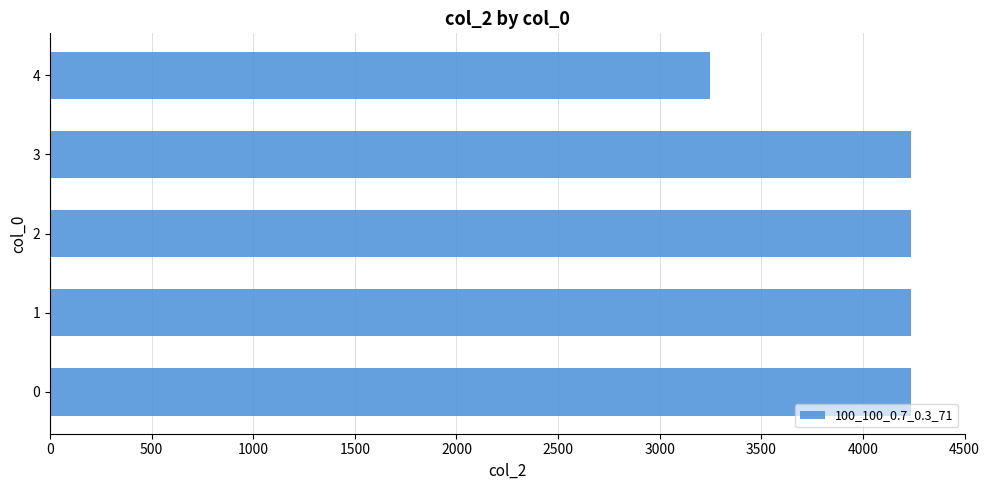

The chart shows a value of 4236 at 0. True or false?

True